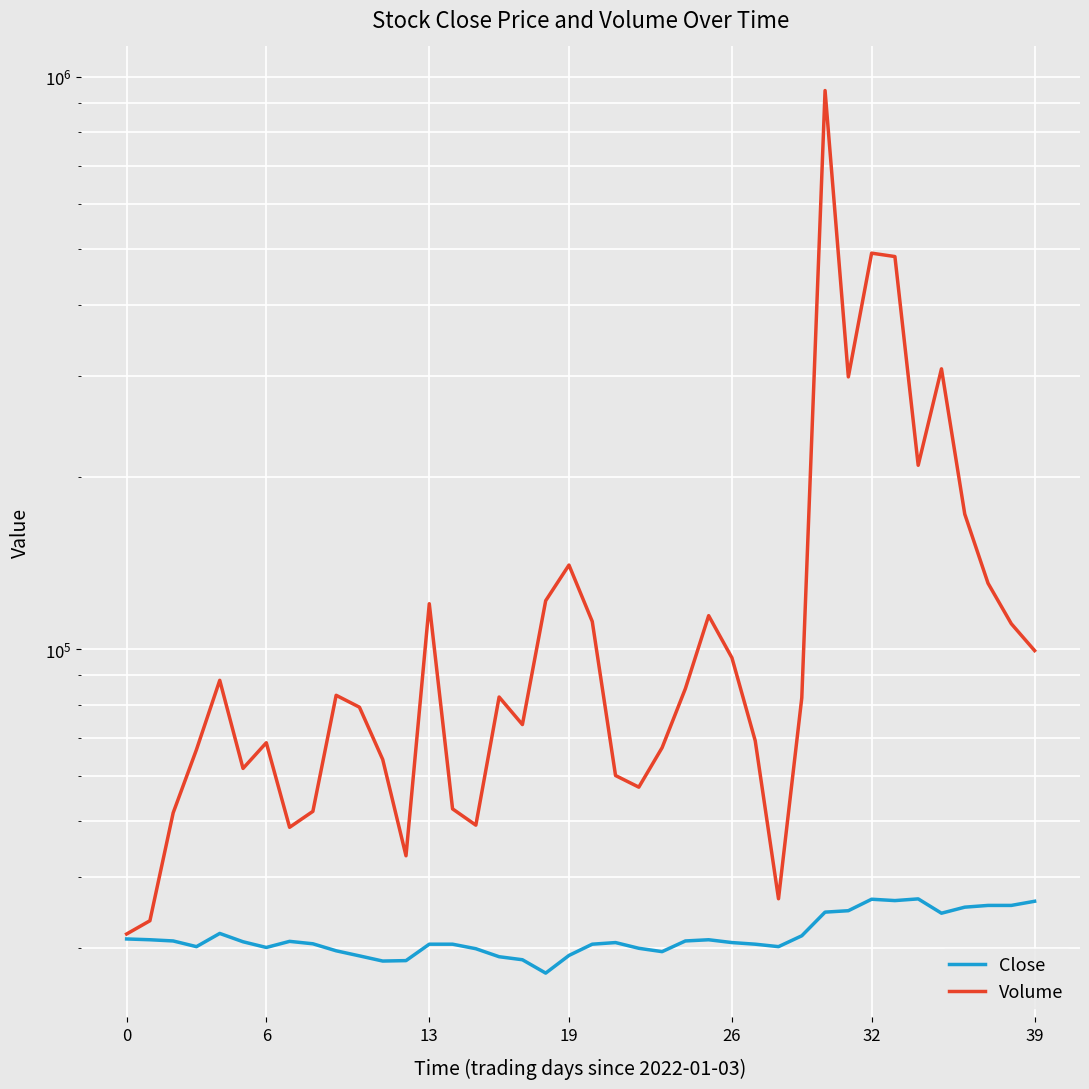

How many interior local peaks does the Close series have?

6